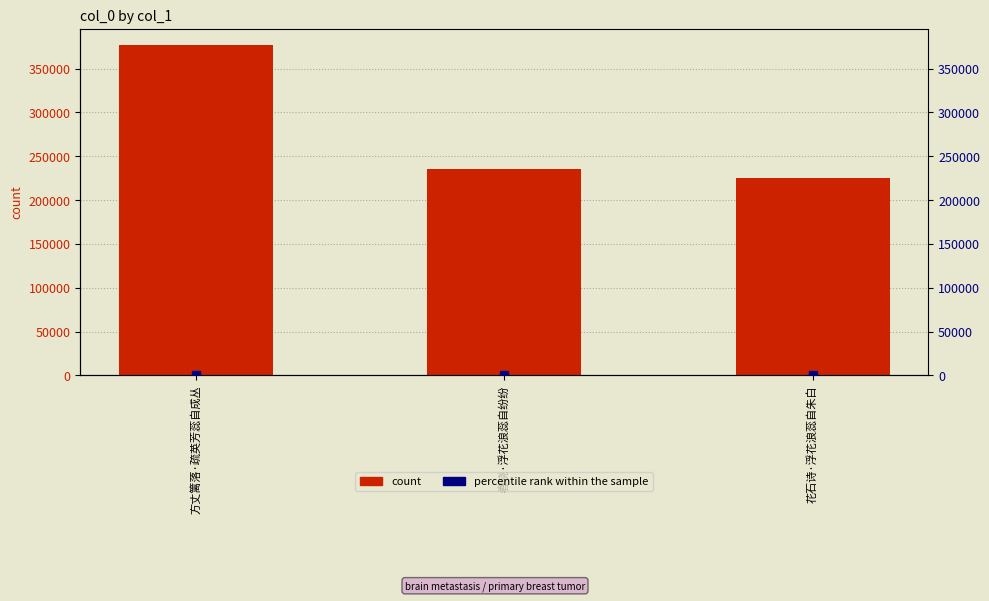

Which series contains the highest Y value?

col_0